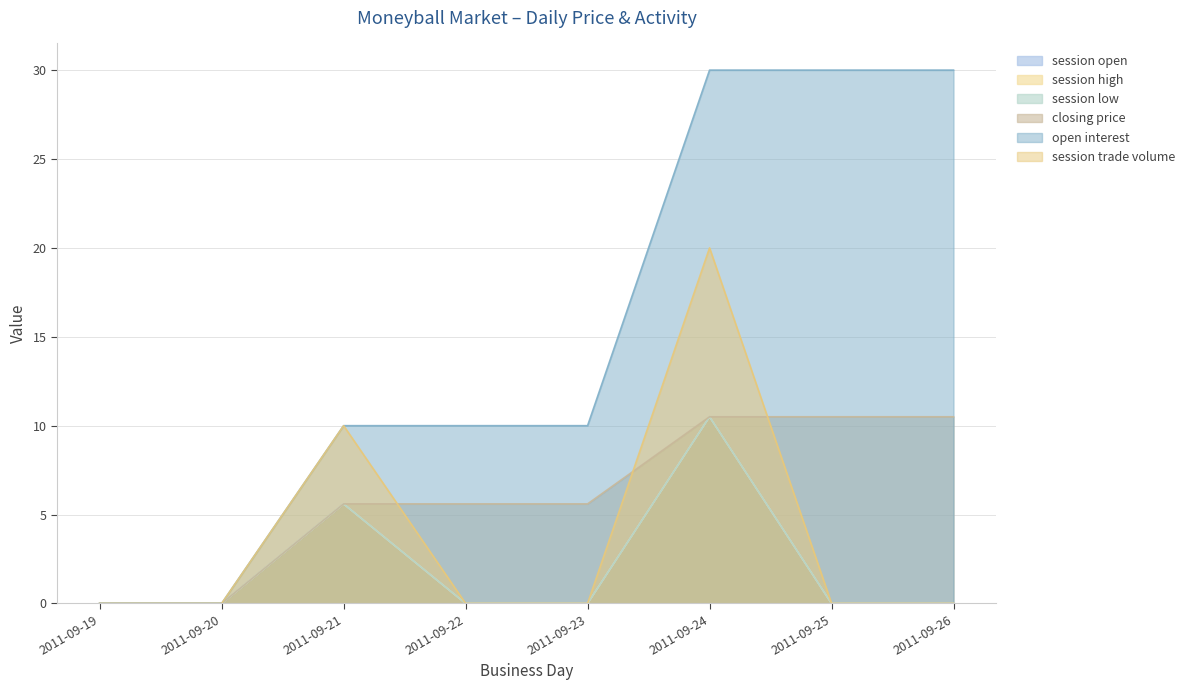

True or false: closing price has more than 1 interior local peaks.

False